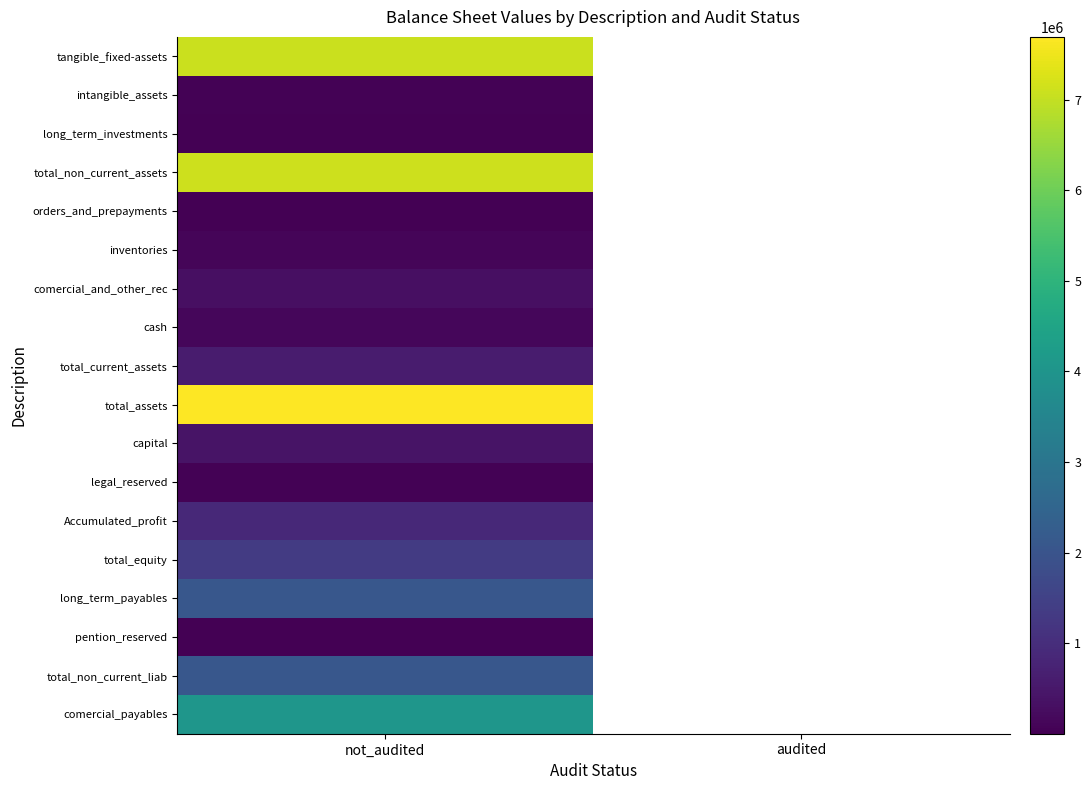

What is the highest value of the total_non_current_assets series?

7121839.0